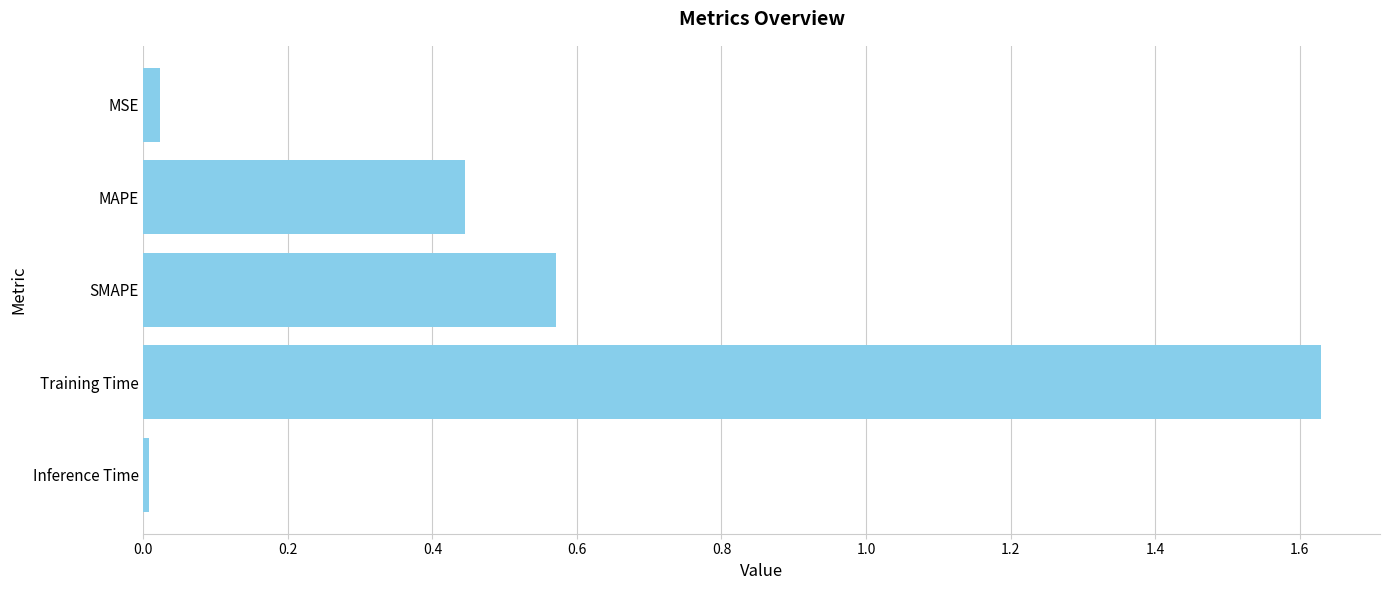

What is the average value?

0.5